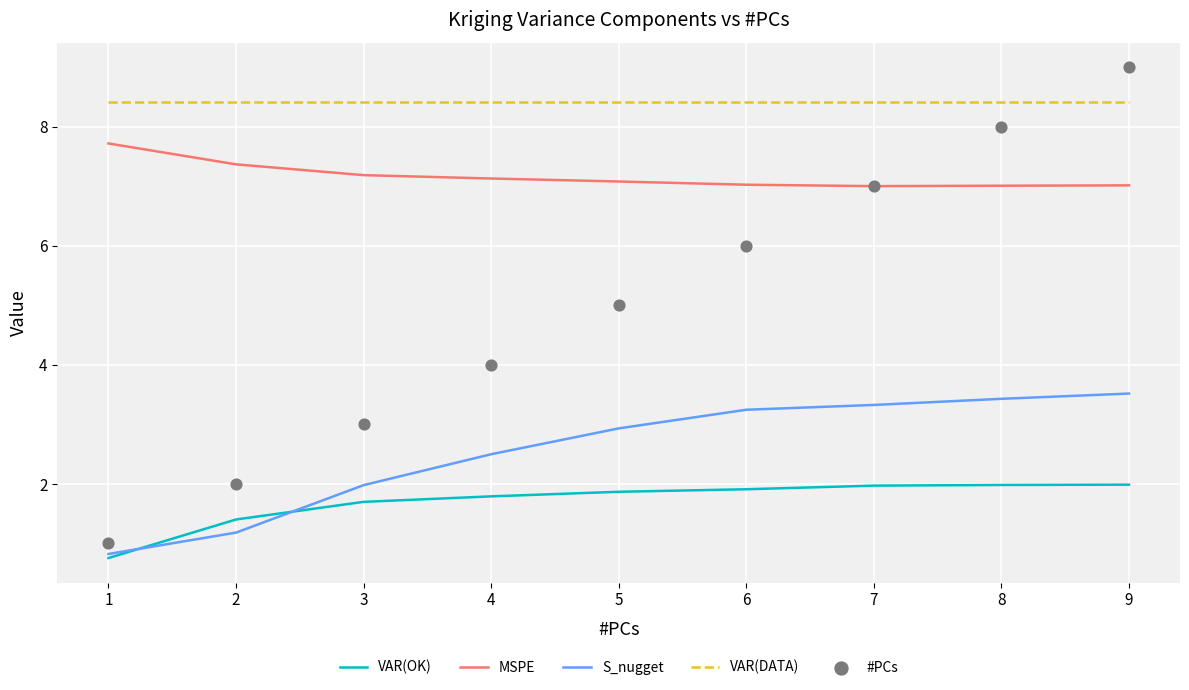

Which series reaches the minimum Y coordinate?

VAR(OK)